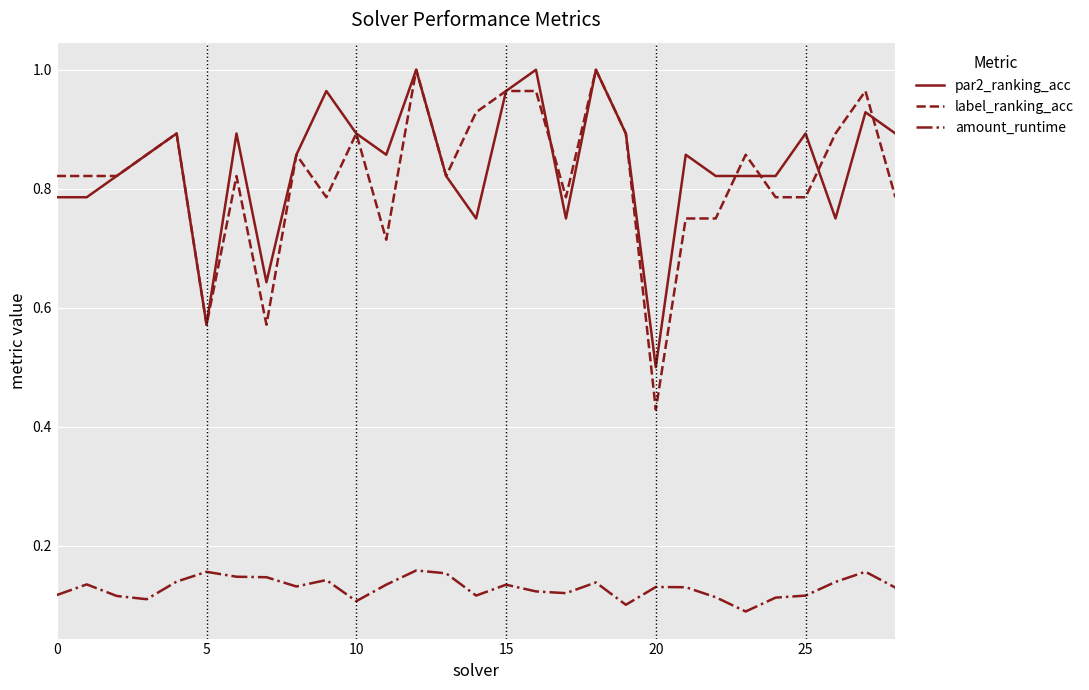

True or false: amount_runtime and par2_ranking_acc intersect in this chart.

False